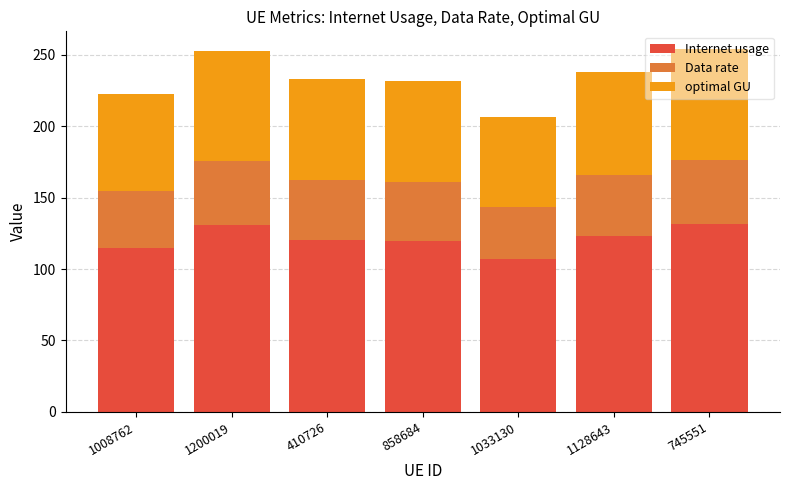

What is the difference between the second highest and minimum values in the Internet usage series?

23.8